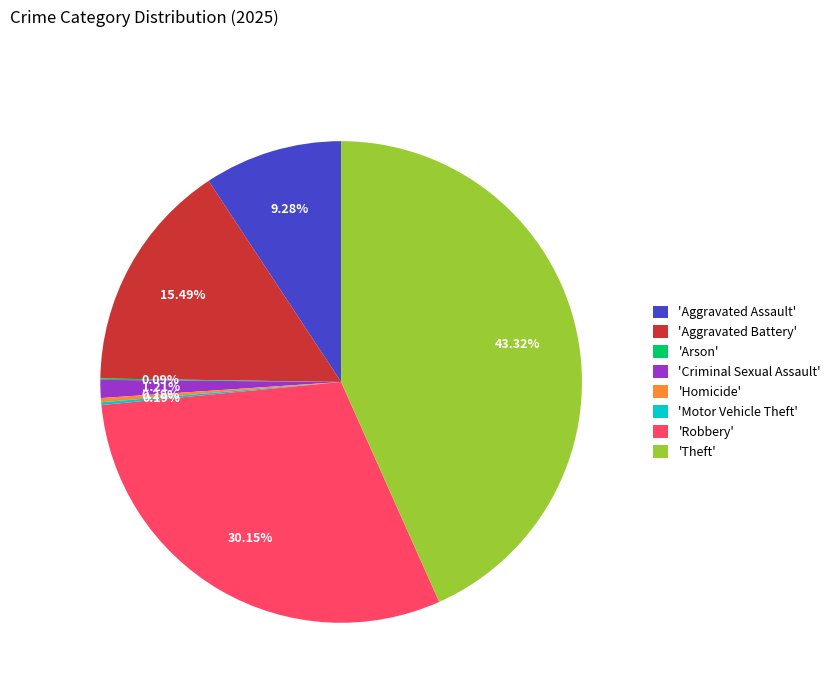

Approximately how many times larger is the value at 'Aggravated Assault' compared to 'Aggravated Battery'?

0.6